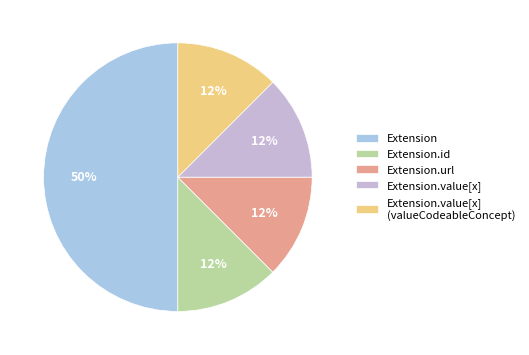

Is the sum of Extension.value[x] (valueCodeableConcept) and Extension.value[x] greater than half?

No